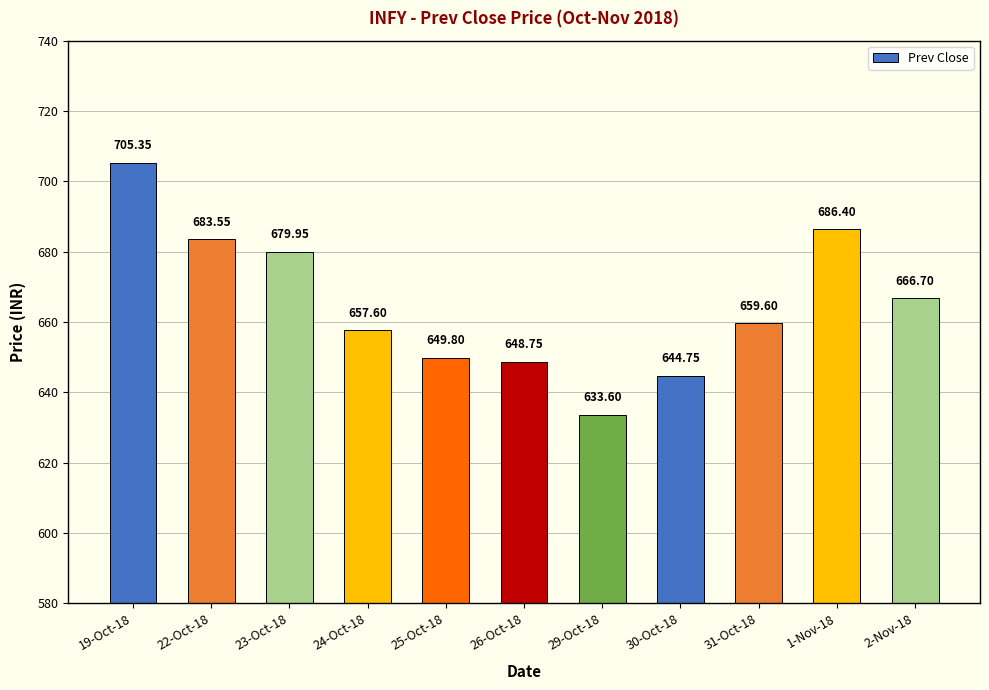

Does the chart contain stacked bars?

No